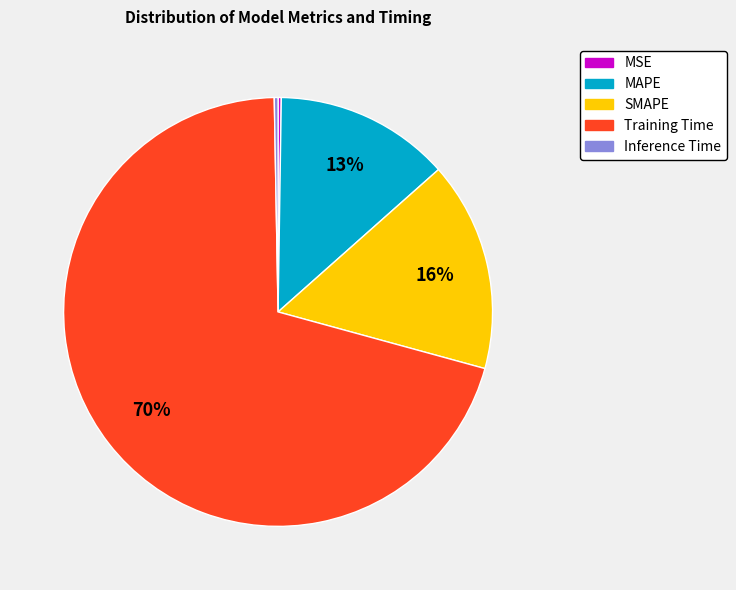

Is there a majority slice in this chart?

Yes